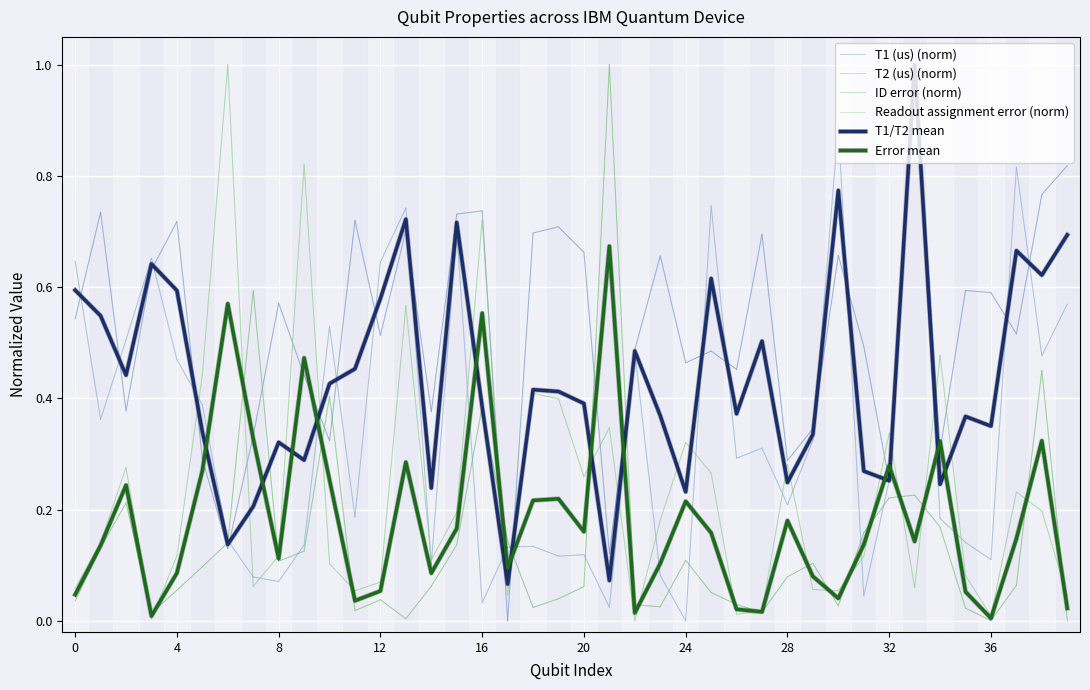

Which series has the largest total across all categories?

T1 (us) (norm)